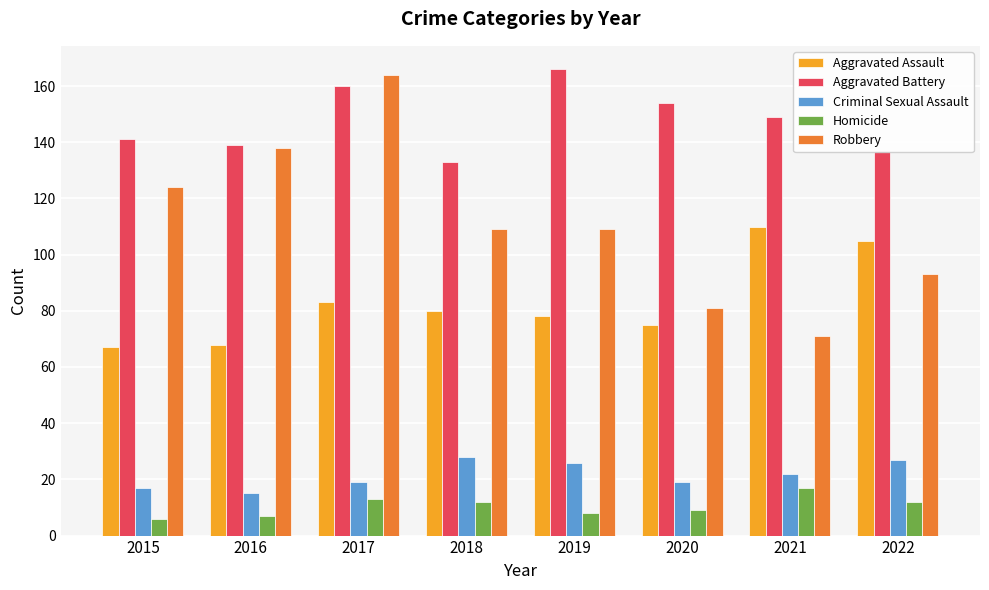

Reading right to left, list all the values displayed in this chart.

Aggravated Assault: 105	110	75	78	80	83	68	67
Aggravated Battery: 137	149	154	166	133	160	139	141
Criminal Sexual Assault: 27	22	19	26	28	19	15	17
Homicide: 12	17	9	8	12	13	7	6
Robbery: 93	71	81	109	109	164	138	124